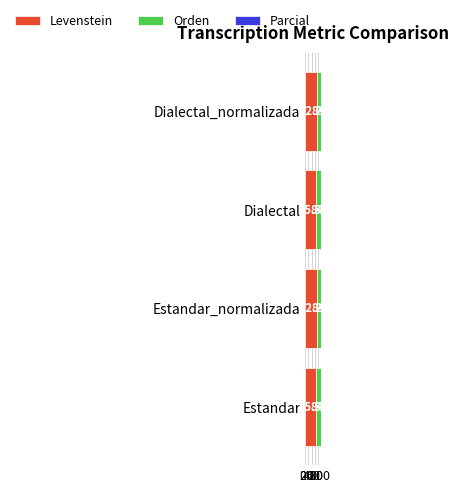

Which has a higher value, Estandar or Estandar_normalizada?

Estandar_normalizada